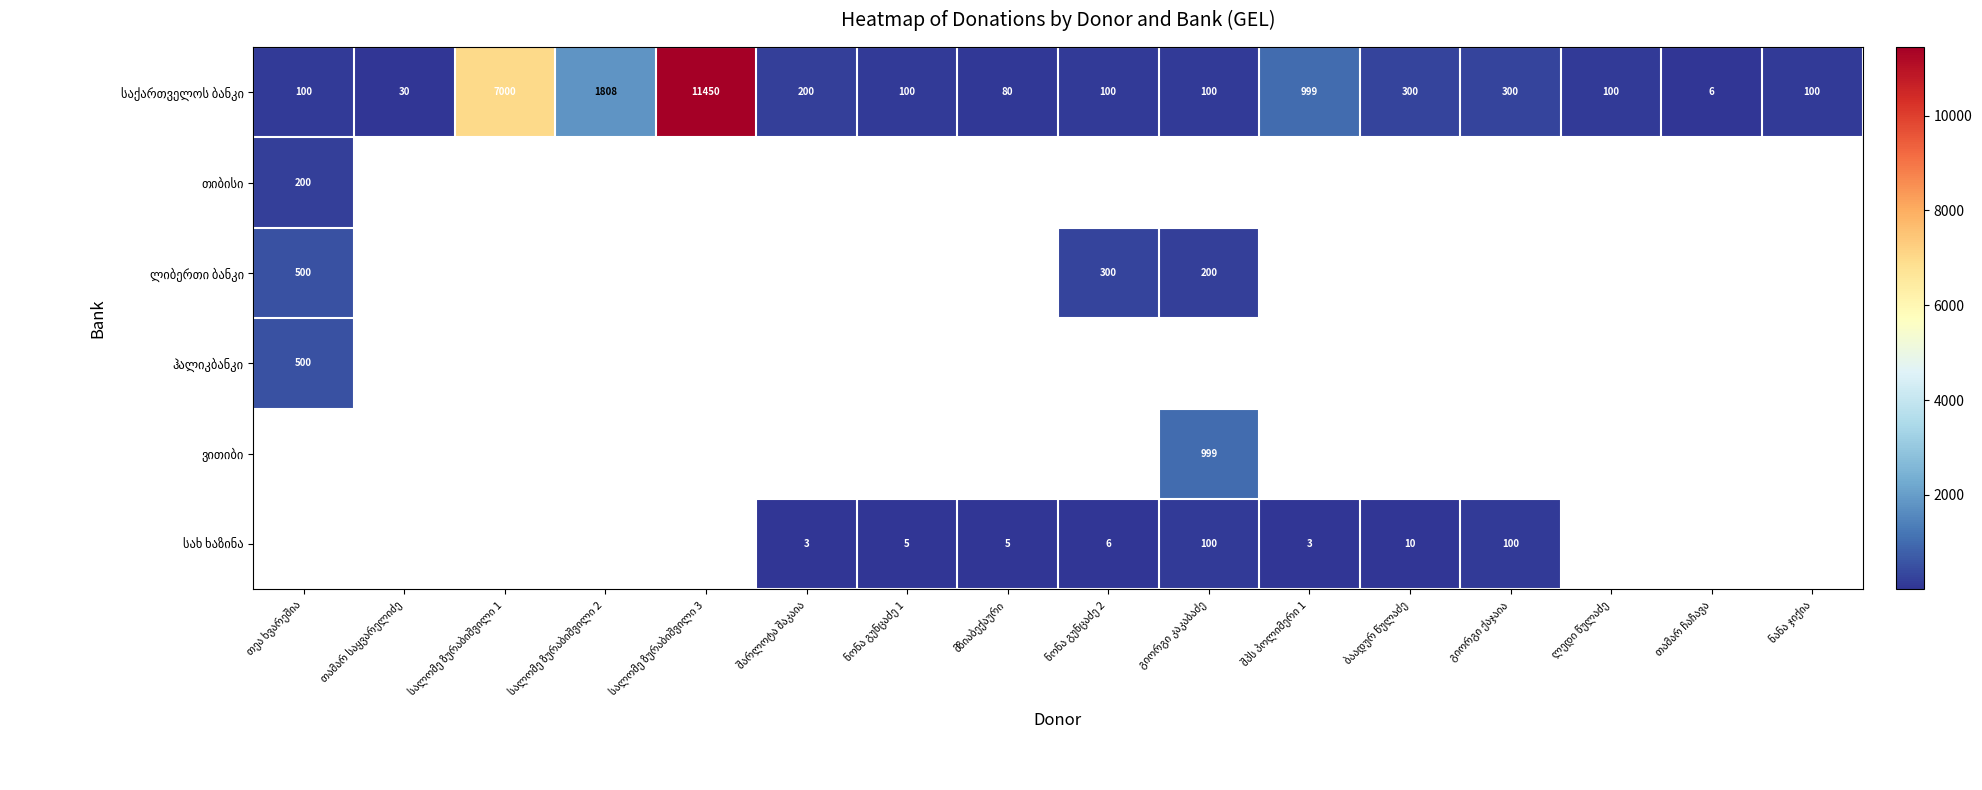

What is the greatest value displayed?

11450.0